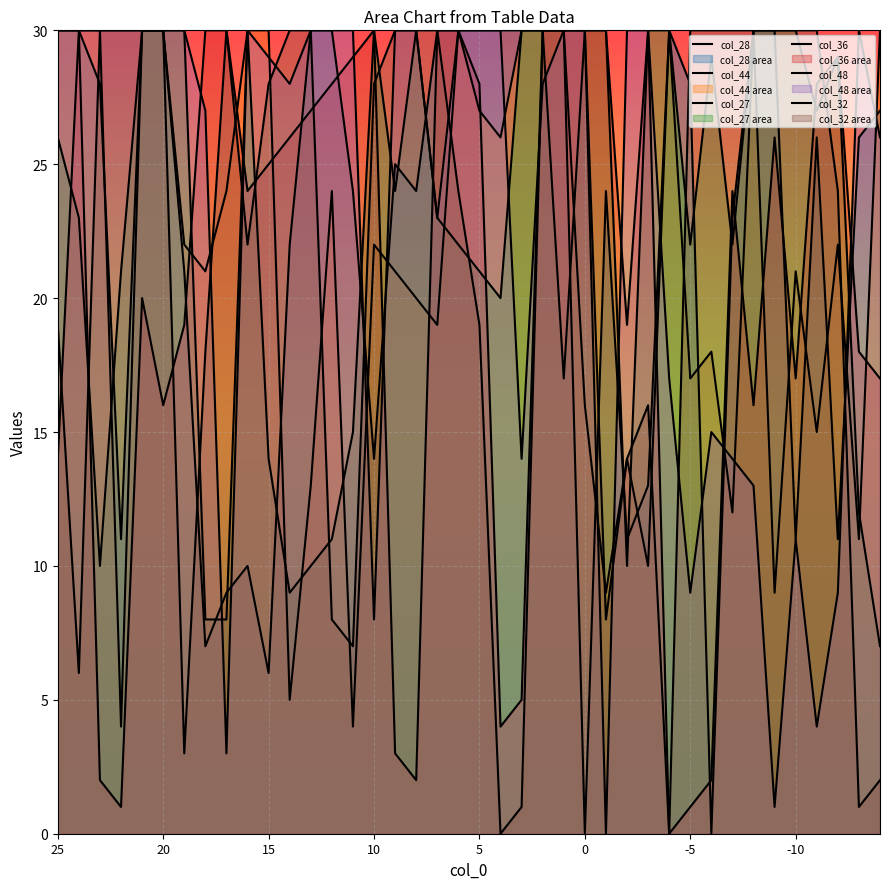

Is it true that col_28 equals 28 at 15?

True